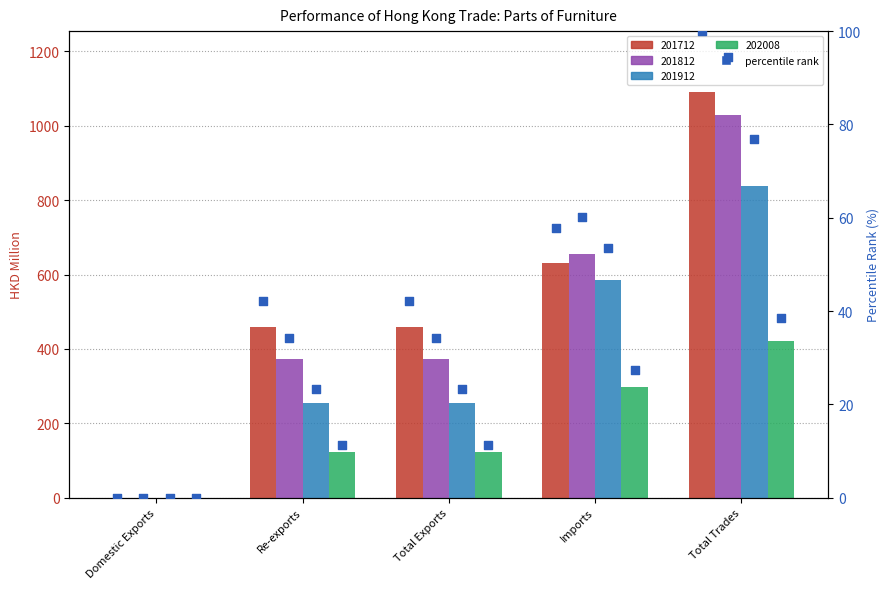

What is the ratio of the value at Total Exports to the value at Imports?

0.7